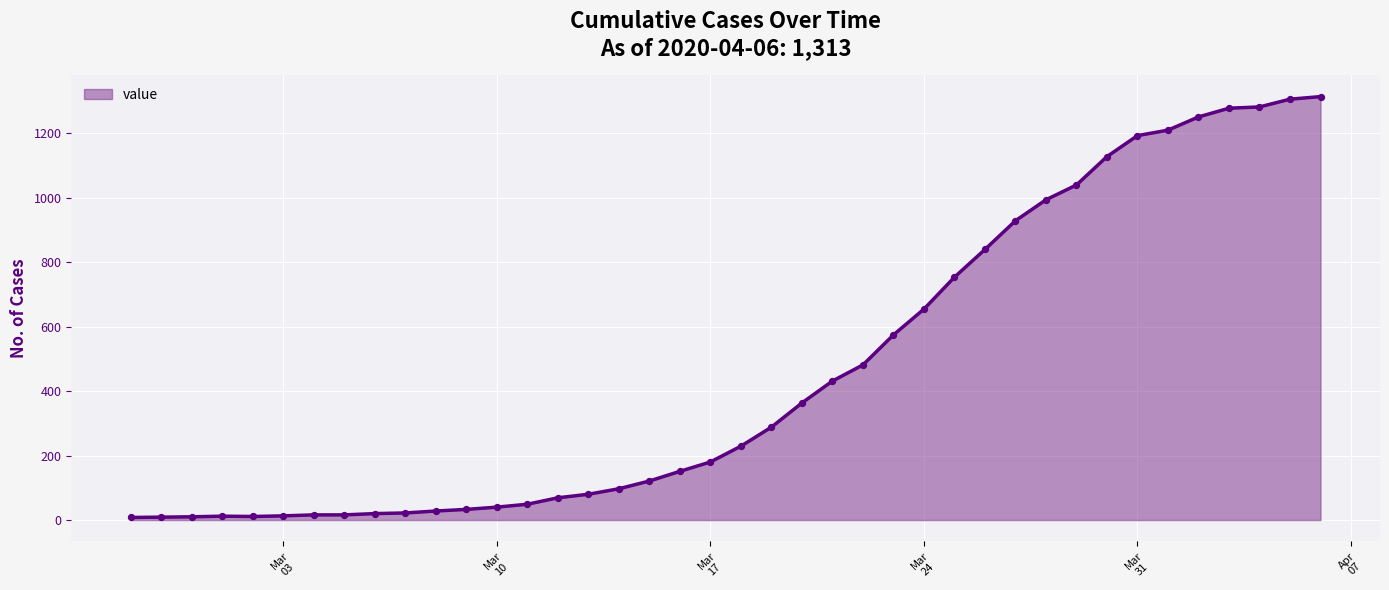

What is the difference between the maximum and minimum values?

1305